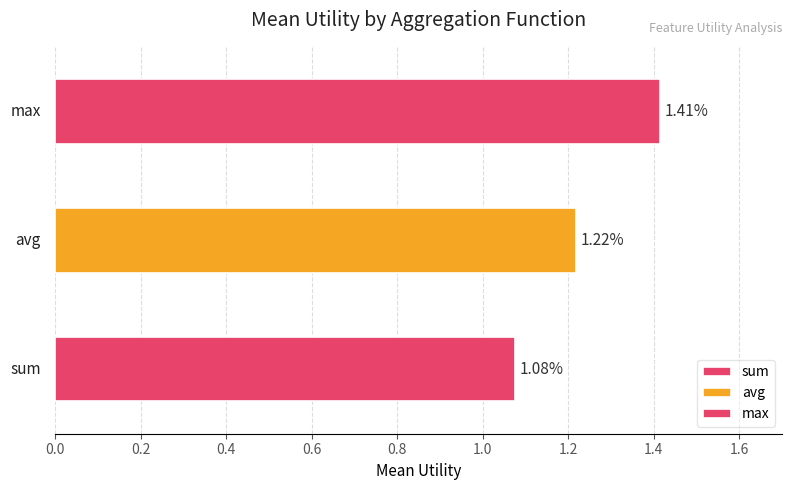

Does the chart contain stacked bars?

No